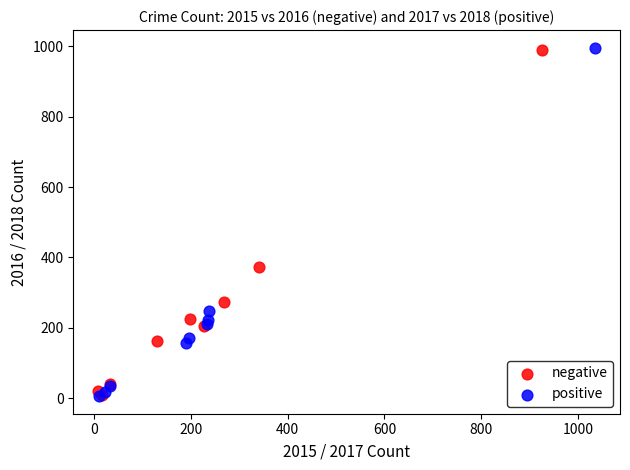

Which series has the widest spread of Y values?

positive